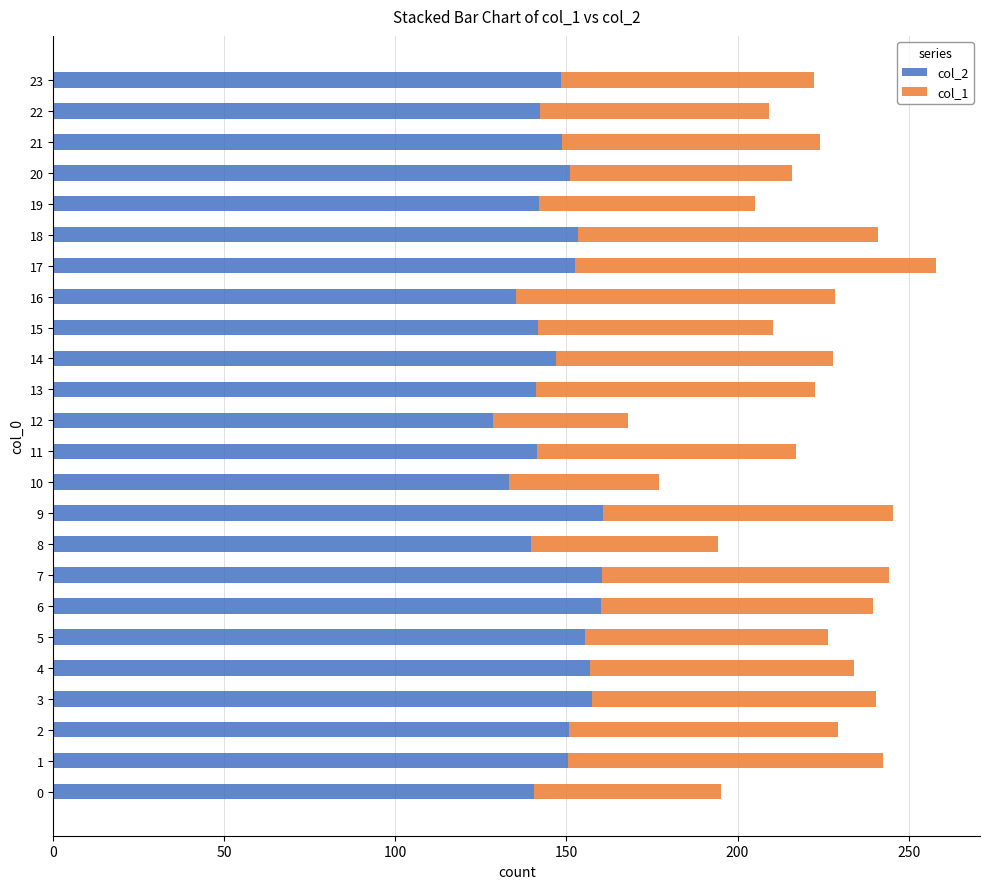

What is the sum of the col_2 values at 18 and 15?

295.1